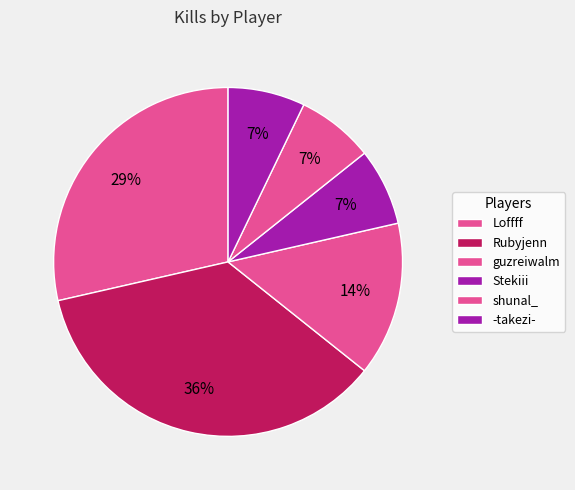

How many slices are in this pie chart?

6